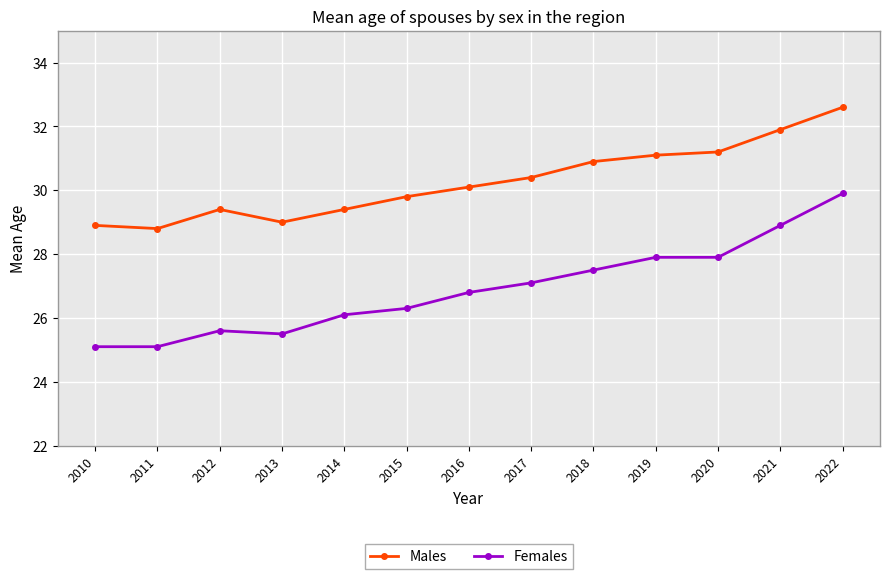

True or false: Females and Males cross at least once.

False